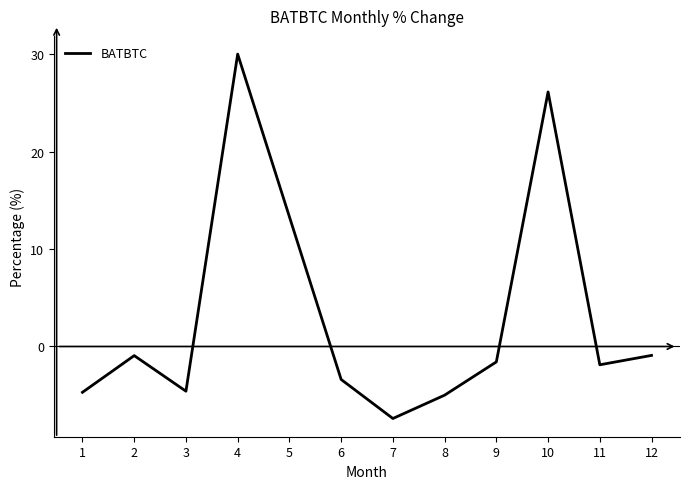

Between 7 and 8, which is larger?

8